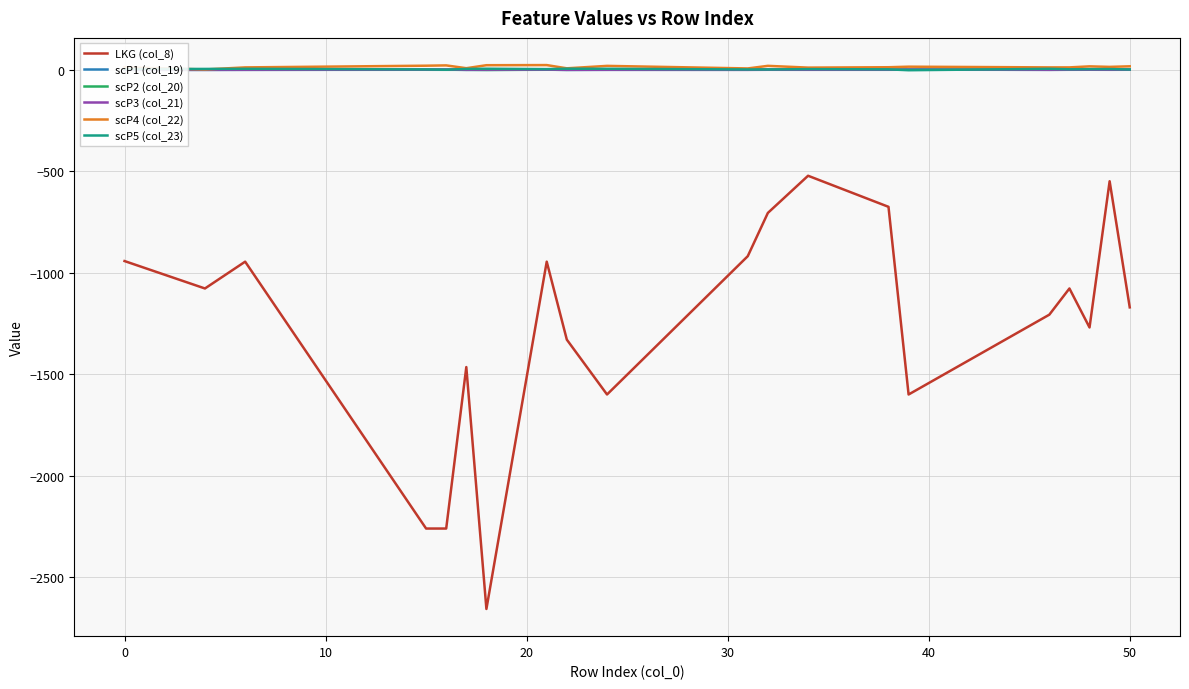

True or false: scP1 (col_19) and LKG (col_8) cross at least once.

False